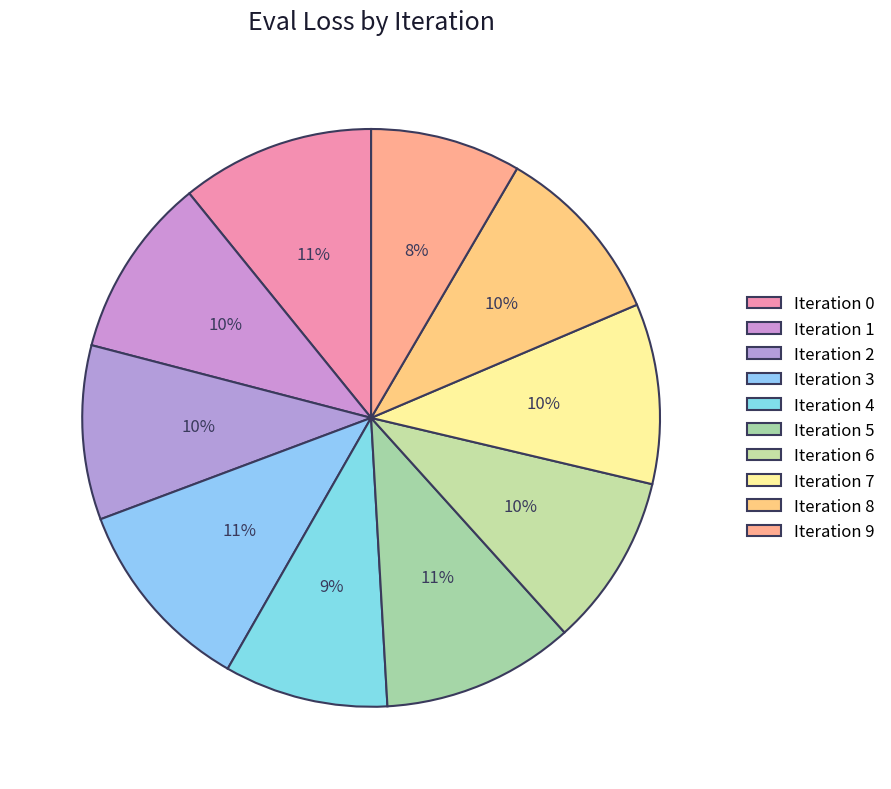

Which category has the biggest portion of the pie?

3